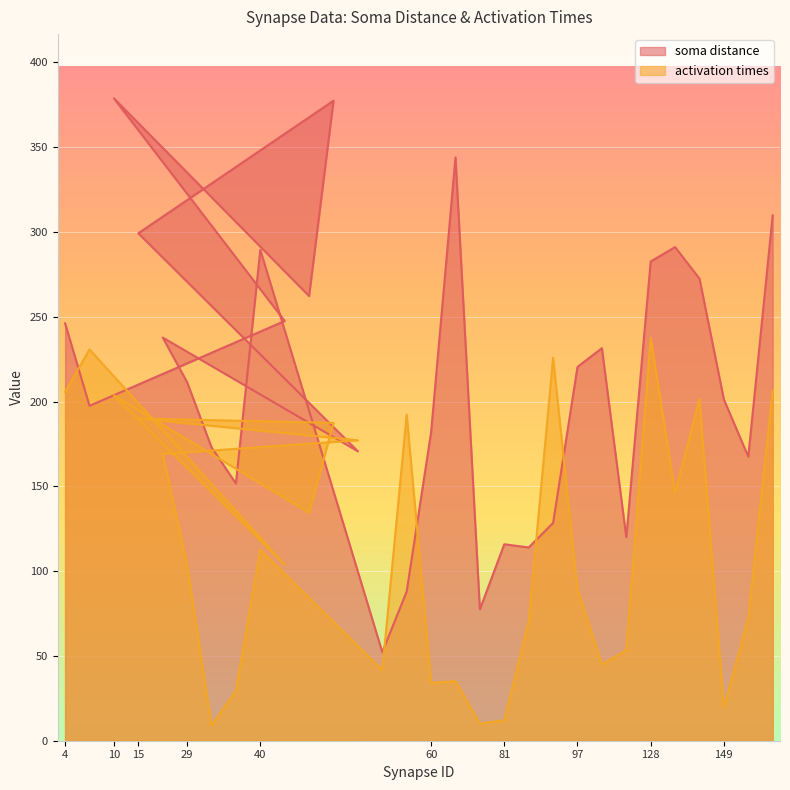

True or false: activation times has a value of 35.1 at 62.

True